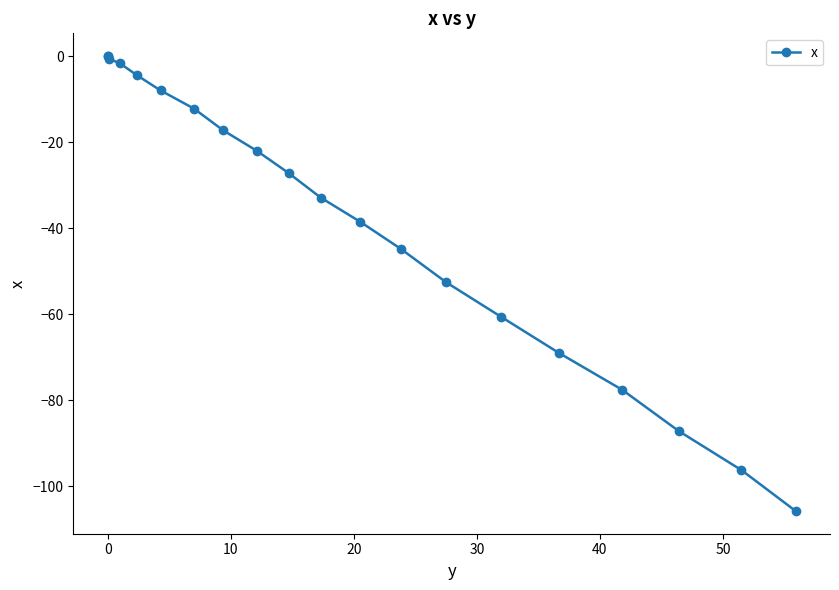

What is the difference between the maximum and minimum values?

105.8